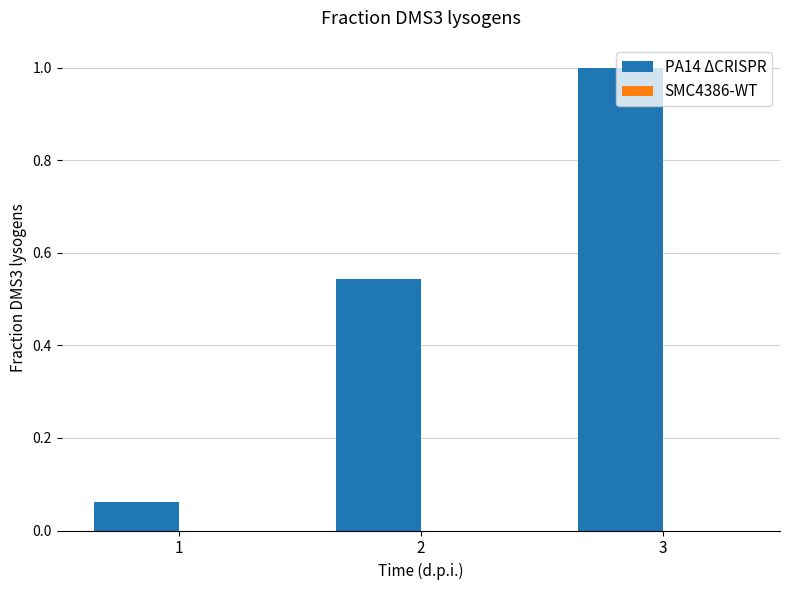

What is the maximum value shown in the chart?

1.0